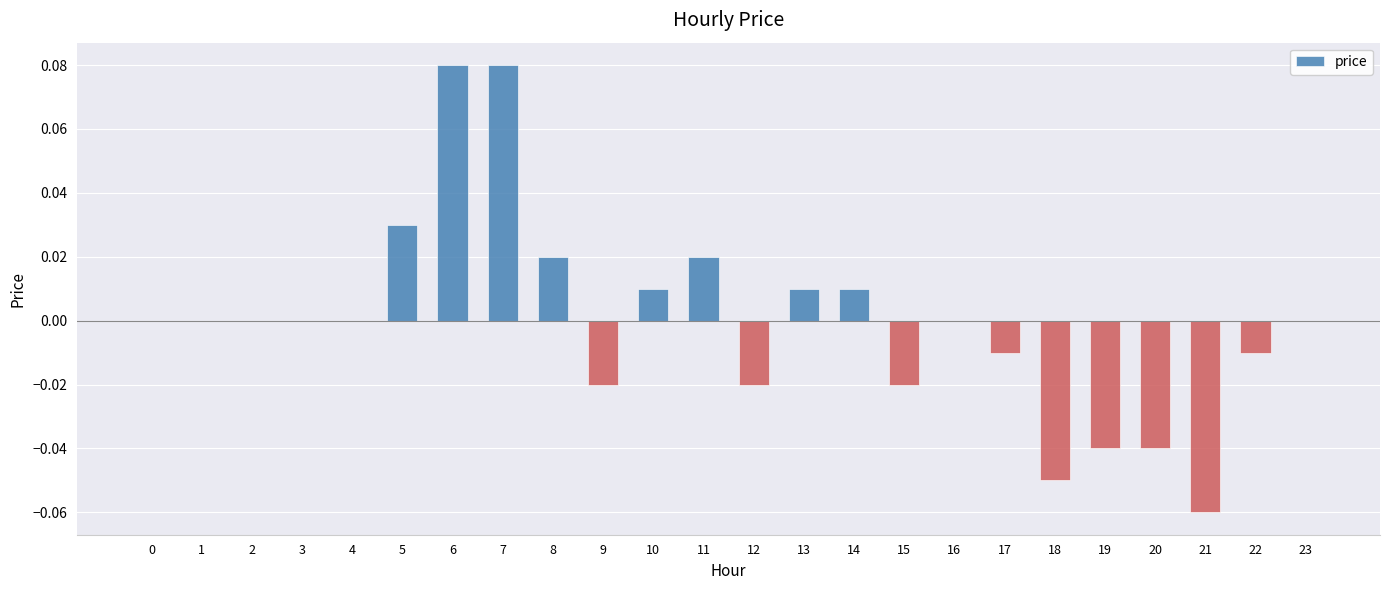

True or false: the data shows 0.0 at 6.

False